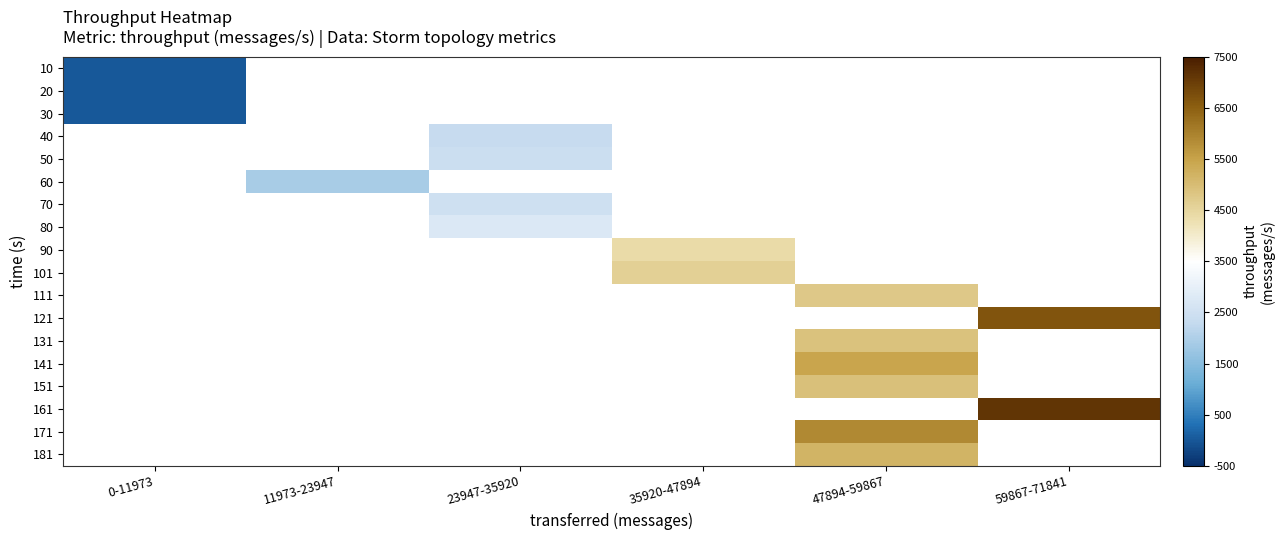

Where is 30 nearest to the value 0?

0-11973